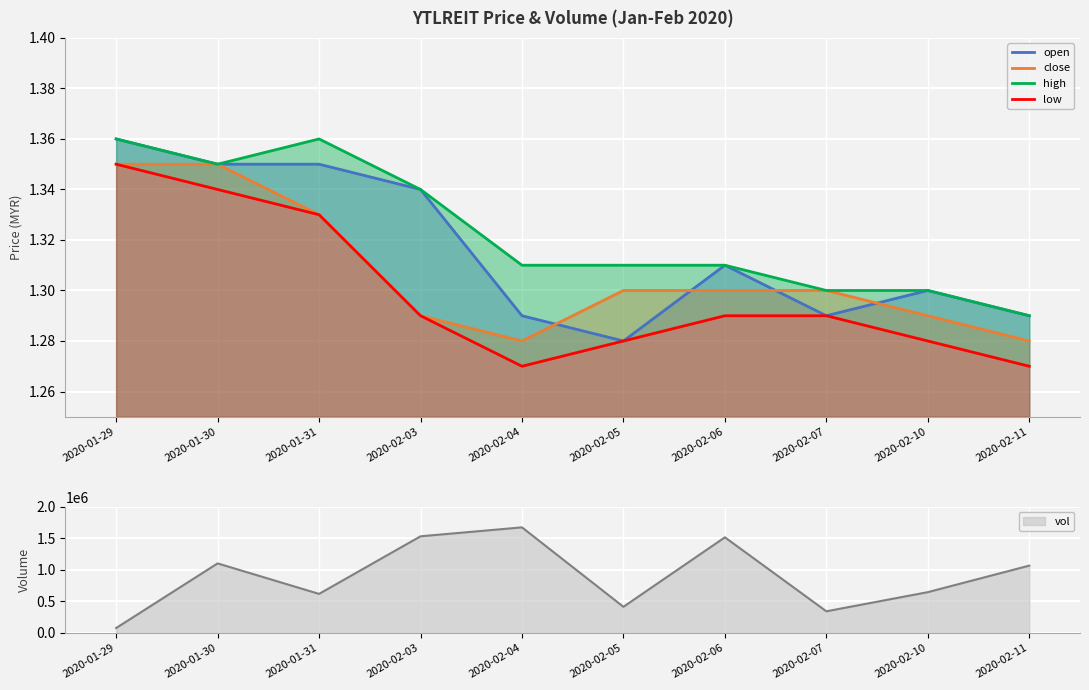

What is the approximate value of high at 2020-02-11?

1.3